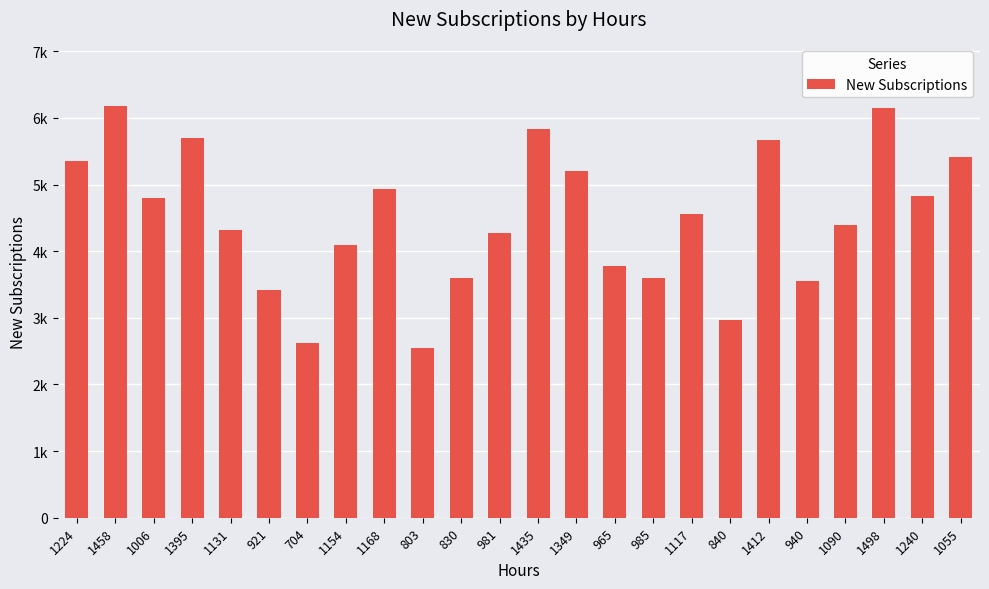

Reading left to right, what are all the values shown in this chart?

1224=5357	1458=6177	1006=4795	1395=5692	1131=4312	921=3421	704=2624	1154=4087	1168=4934	803=2546	830=3591	981=4271	1435=5836	1349=5201	965=3775	985=3592	1117=4566	840=2974	1412=5673	940=3554	1090=4399	1498=6143	1240=4827	1055=5418